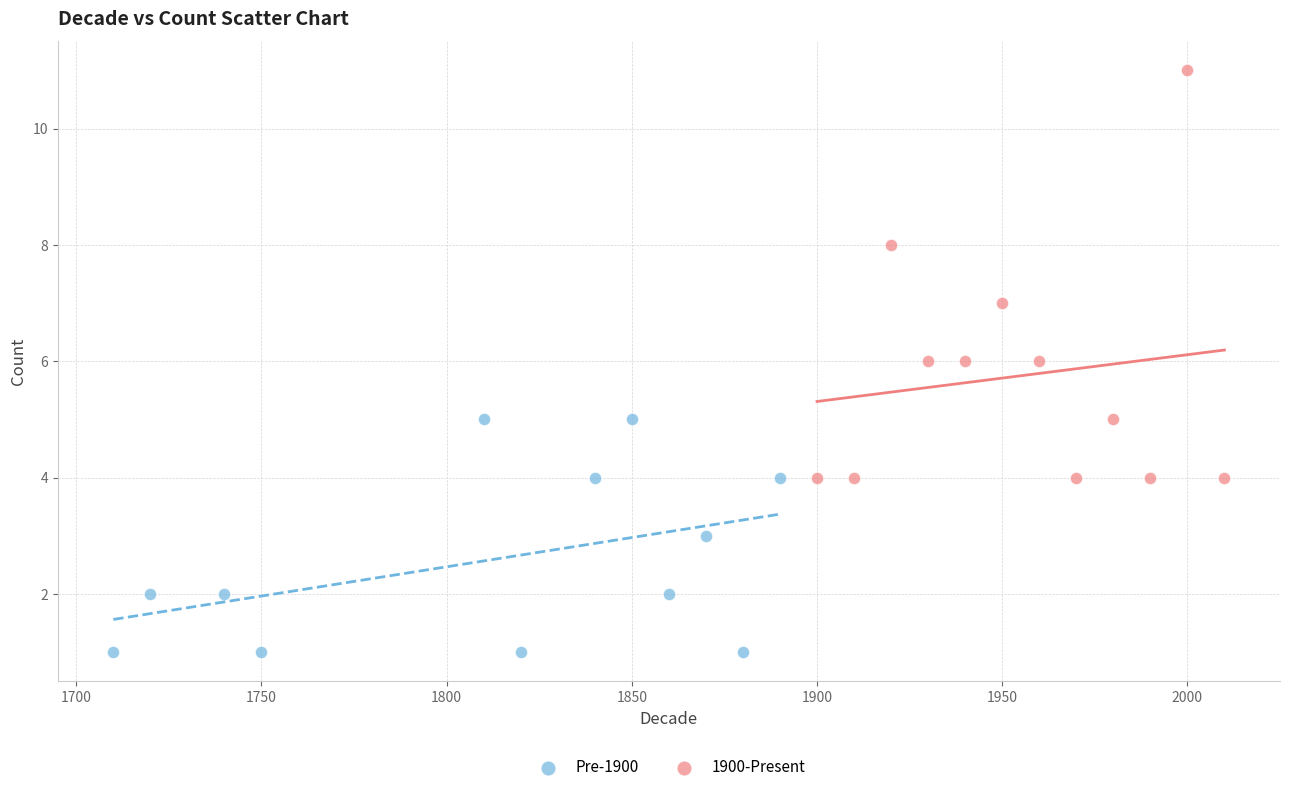

What are all the series names shown in the legend?

Pre-1900, 1900-Present